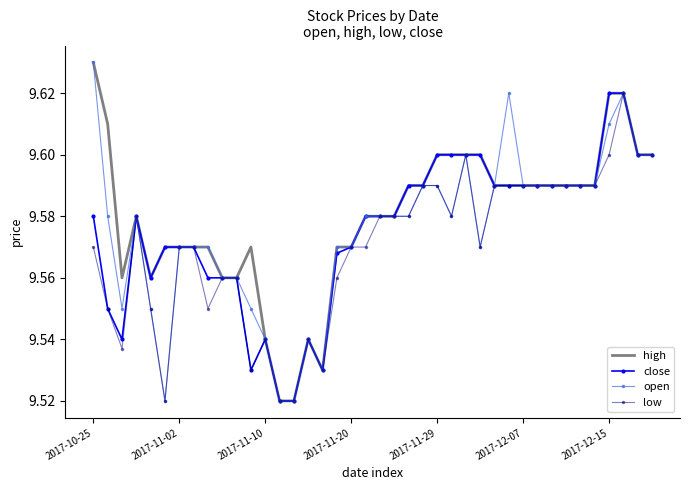

Reading right to left, extract all data points from this chart.

high: 9.6	9.6	9.6	9.6	9.6	9.6	9.6	9.6	9.6	9.6	9.6	9.6	9.6	9.6	9.6	9.6	9.6	9.6	9.6	9.6	9.6	9.6	9.6	9.5	9.5	9.5	9.5	9.5	9.6	9.6	9.6	9.6	9.6	9.6	9.6	9.6	9.6	9.6	9.6	9.6
close: 9.6	9.6	9.6	9.6	9.6	9.6	9.6	9.6	9.6	9.6	9.6	9.6	9.6	9.6	9.6	9.6	9.6	9.6	9.6	9.6	9.6	9.6	9.6	9.5	9.5	9.5	9.5	9.5	9.5	9.6	9.6	9.6	9.6	9.6	9.6	9.6	9.6	9.5	9.6	9.6
open: 9.6	9.6	9.6	9.6	9.6	9.6	9.6	9.6	9.6	9.6	9.6	9.6	9.6	9.6	9.6	9.6	9.6	9.6	9.6	9.6	9.6	9.6	9.6	9.5	9.5	9.5	9.5	9.5	9.6	9.6	9.6	9.6	9.6	9.6	9.5	9.6	9.6	9.6	9.6	9.6
low: 9.6	9.6	9.6	9.6	9.6	9.6	9.6	9.6	9.6	9.6	9.6	9.6	9.6	9.6	9.6	9.6	9.6	9.6	9.6	9.6	9.6	9.6	9.6	9.5	9.5	9.5	9.5	9.5	9.5	9.6	9.6	9.6	9.6	9.6	9.5	9.6	9.6	9.5	9.6	9.6